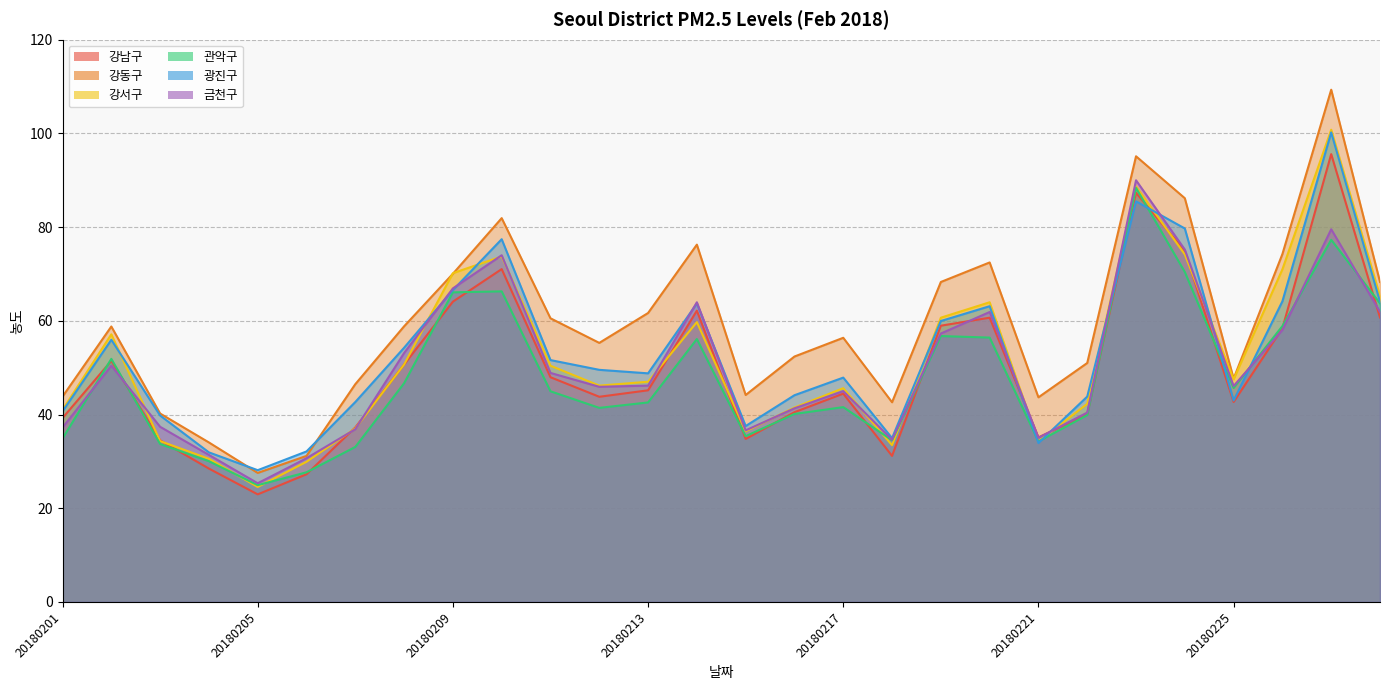

Rank the categories by 강동구 value from lowest to highest.

20180205, 20180206, 20180204, 20180203, 20180218, 20180221, 20180201, 20180215, 20180207, 20180225, 20180222, 20180216, 20180212, 20180217, 20180202, 20180208, 20180211, 20180213, 20180219, 20180228, 20180209, 20180220, 20180226, 20180214, 20180210, 20180224, 20180223, 20180227